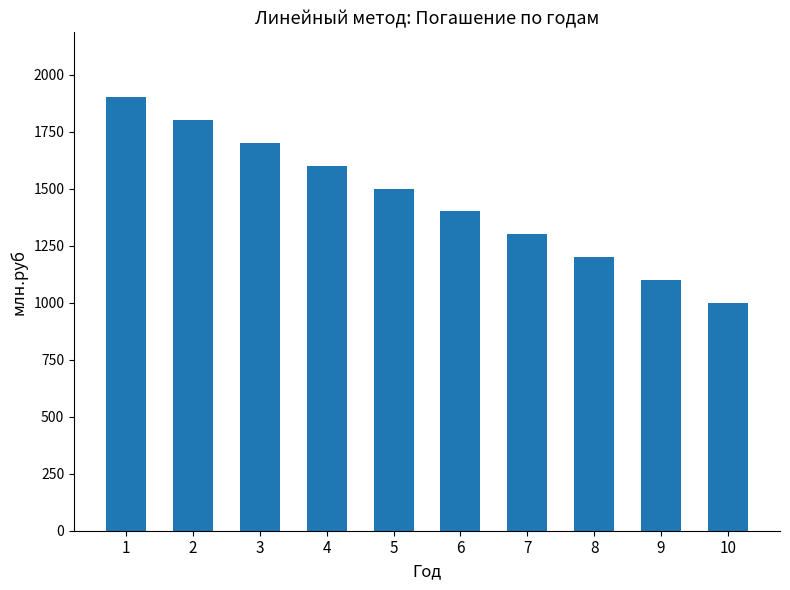

Does the chart contain stacked bars?

No